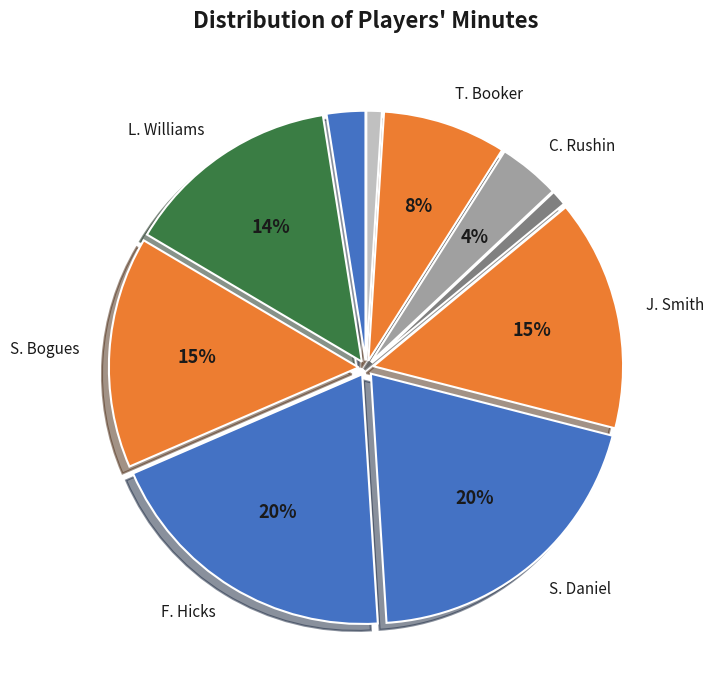

How many slices are in this pie chart?

10